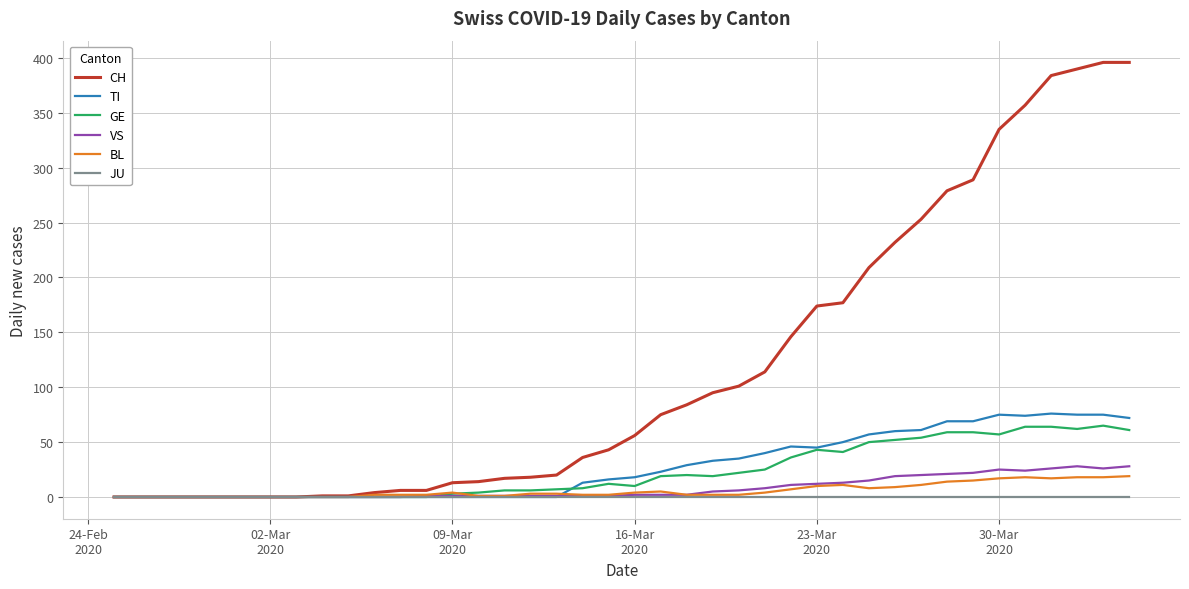

What is the greatest value displayed?

396